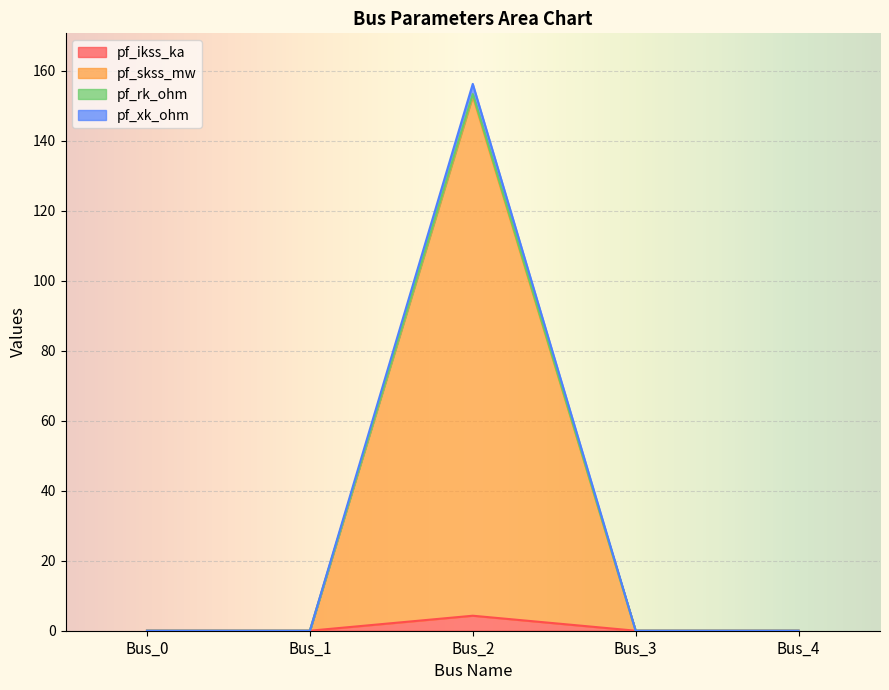

True or false: pf_ikss_ka and pf_xk_ohm cross at least once.

False